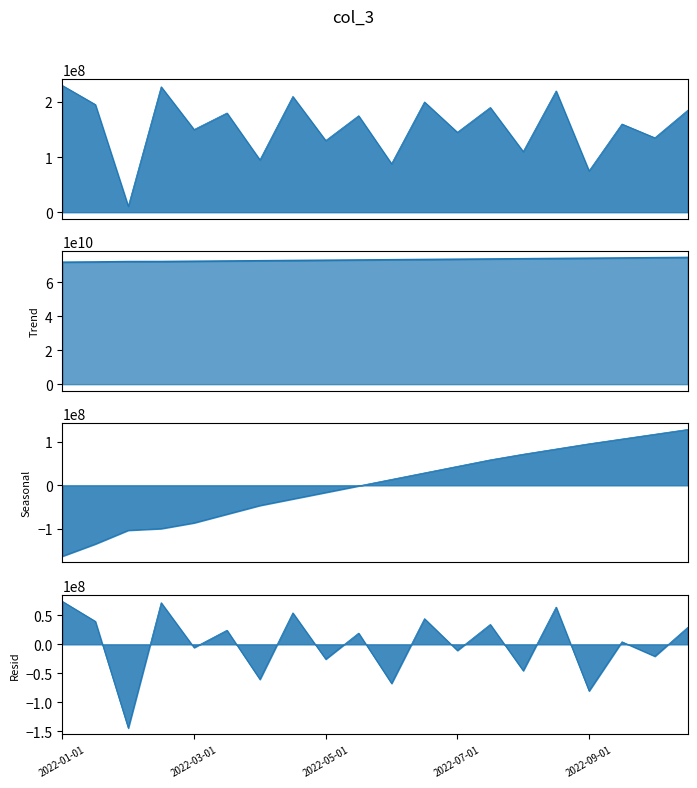

Reading left to right, extract all data points from this chart.

col_3: 229814296.0	195374224.0	10807240.0	227576344.0	150000000.0	180000000.0	95000000.0	210000000.0	130000000.0	175000000.0	88000000.0	200000000.0	145000000.0	190000000.0	110000000.0	220000000.0	75000000.0	160000000.0	135000000.0	185000000.0
col_6: -163046189.7	-134970424.7	-103427539.7	-99637674.7	-86307385.7	-66307385.7	-46307385.7	-31307385.7	-16307385.7	-1307385.7	13692614.3	28692614.3	43692614.3	58692614.3	71692614.3	83692614.3	95692614.3	106692614.3	117692614.3	128692614.3
col_7: 71940774976.0	72087378424.0	72305122504.0	72334230504.0	72500000000.0	72650000000.0	72800000000.0	72950000000.0	73100000000.0	73250000000.0	73400000000.0	73550000000.0	73700000000.0	73850000000.0	74000000000.0	74150000000.0	74300000000.0	74450000000.0	74600000000.0	74750000000.0